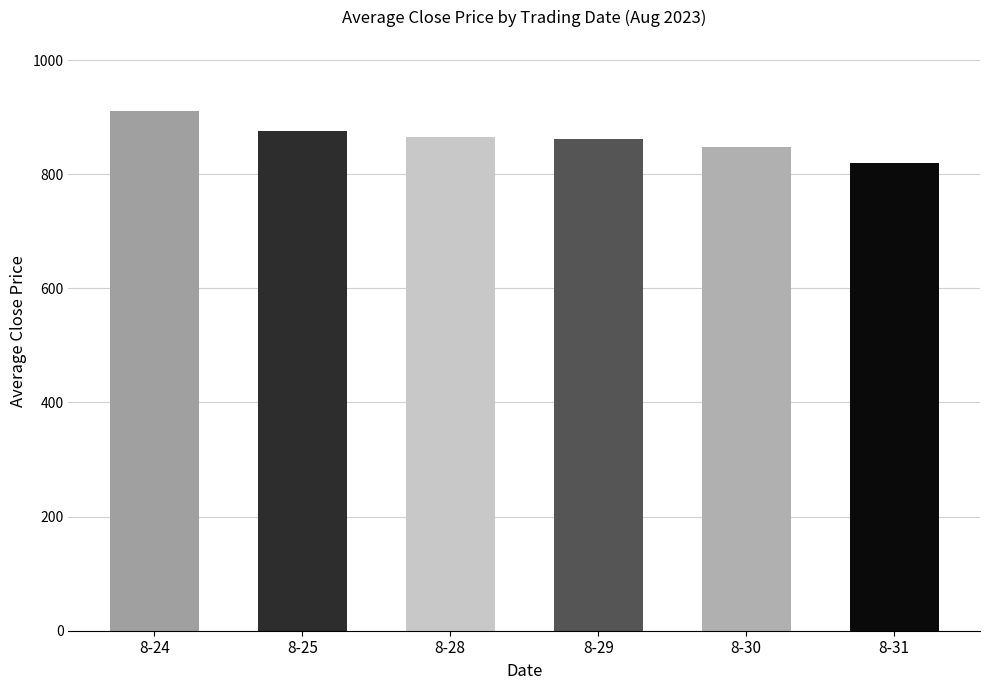

Are the bars grouped side by side (vs. stacked)?

No